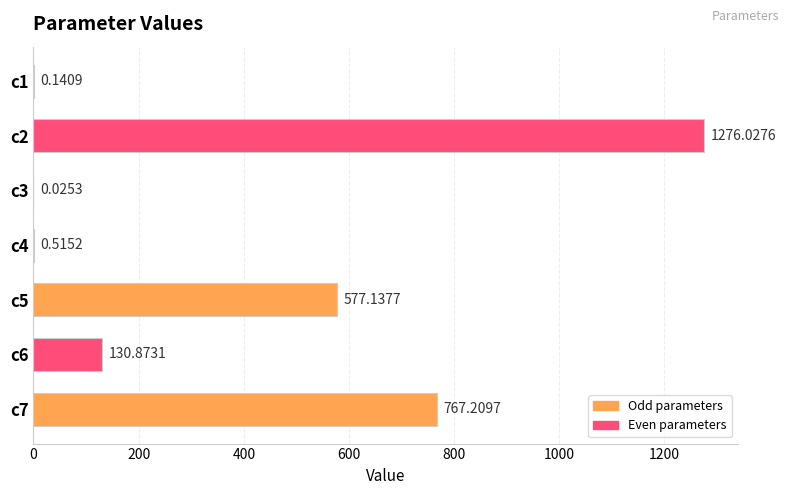

Which has a higher value, c5 or c3?

c5